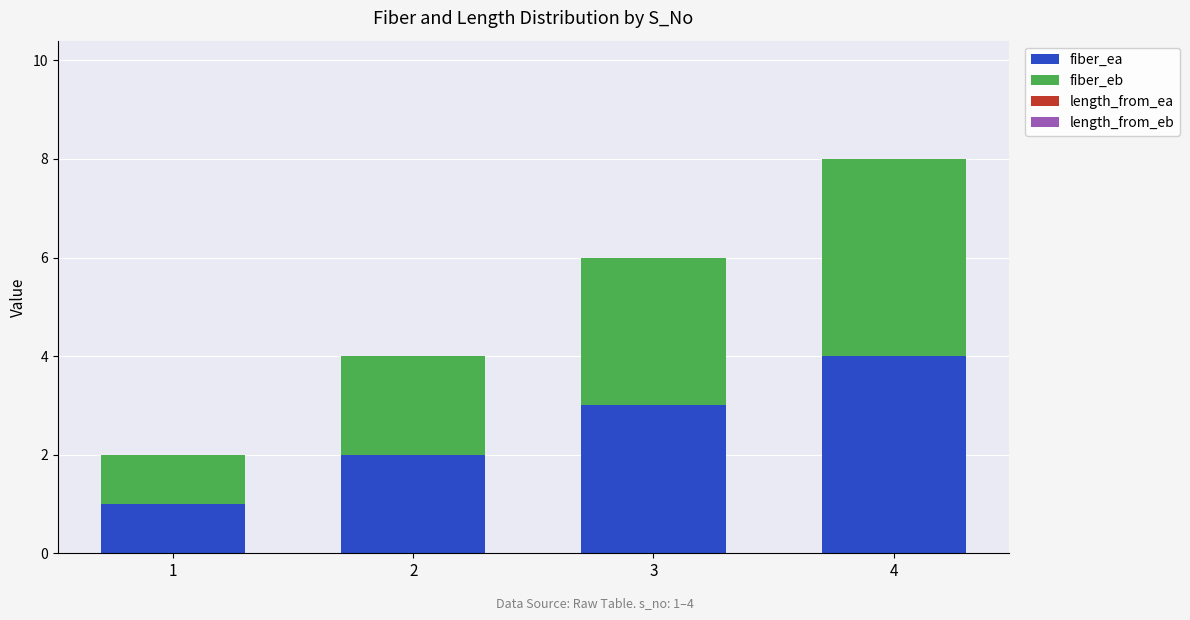

Does the chart contain any negative values?

No